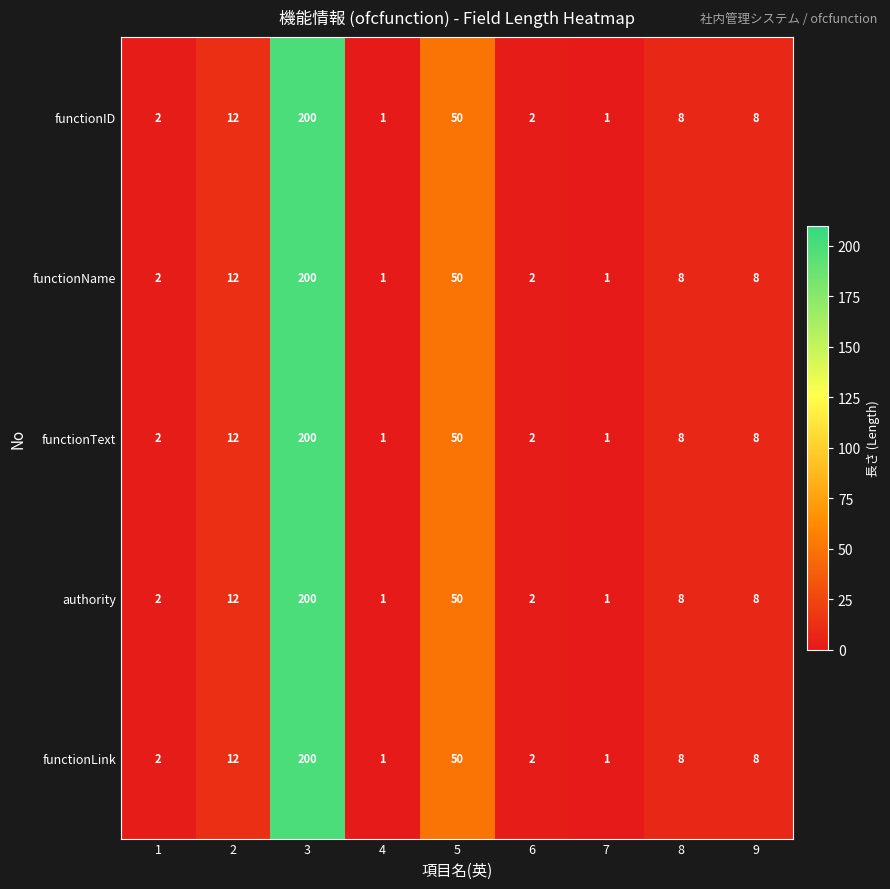

What is the total value across all series at 4?

5